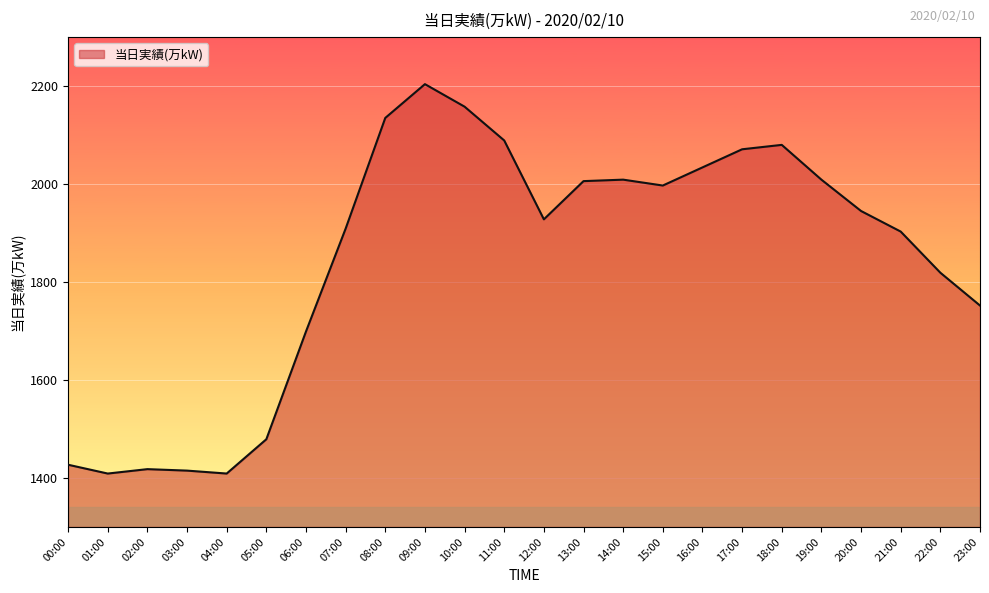

Where is the data nearest to the value 1806?

22:00